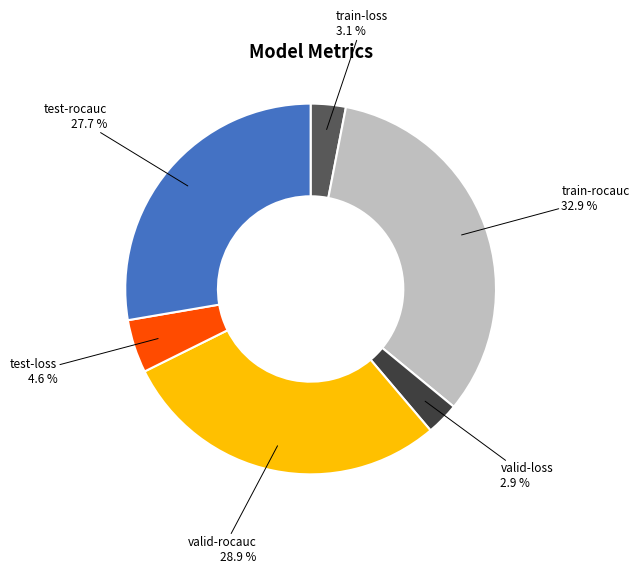

Is it true that train-rocauc is 33% of the pie?

True